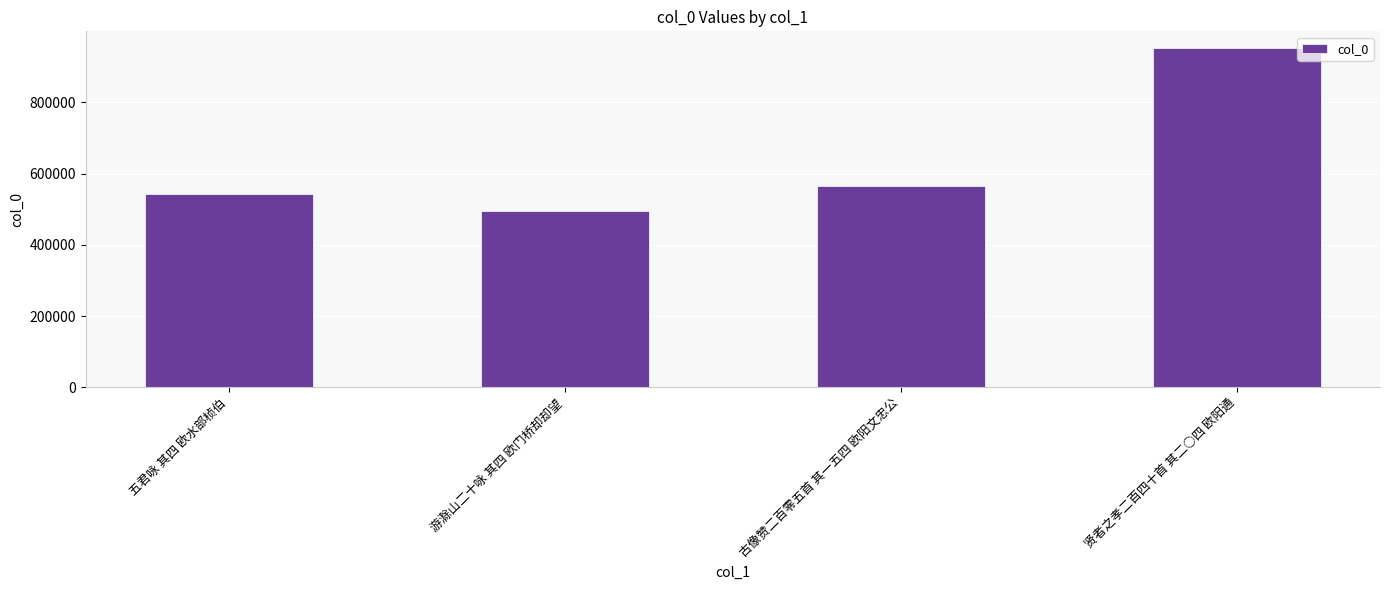

How many series are shown in this chart?

1